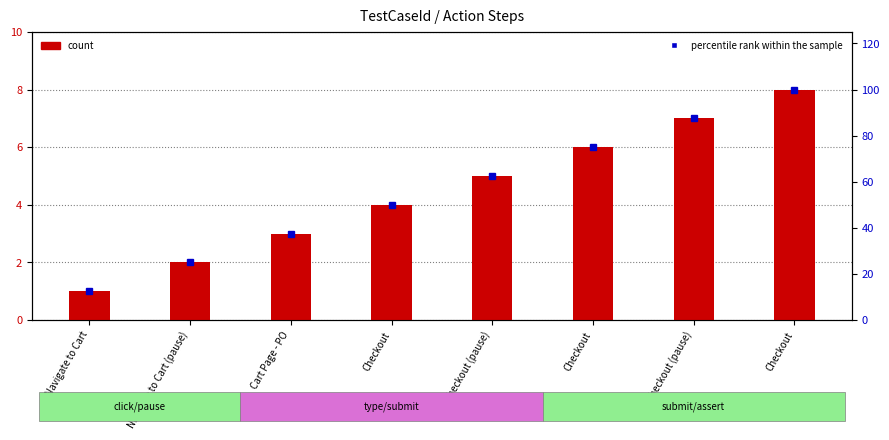

Which label corresponds to the largest value in the chart?

Checkout